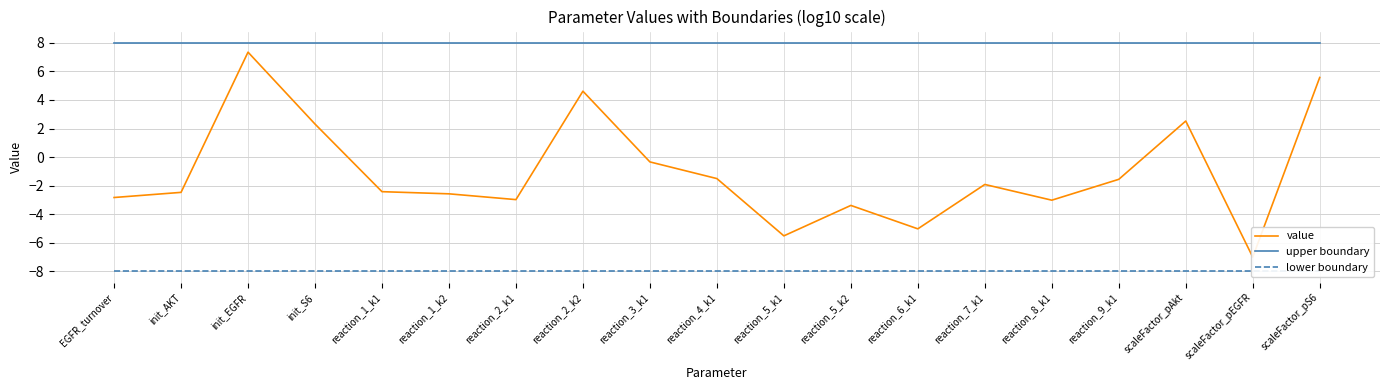

What is the difference between the highest and lowest values at reaction_1_k1?

16.0